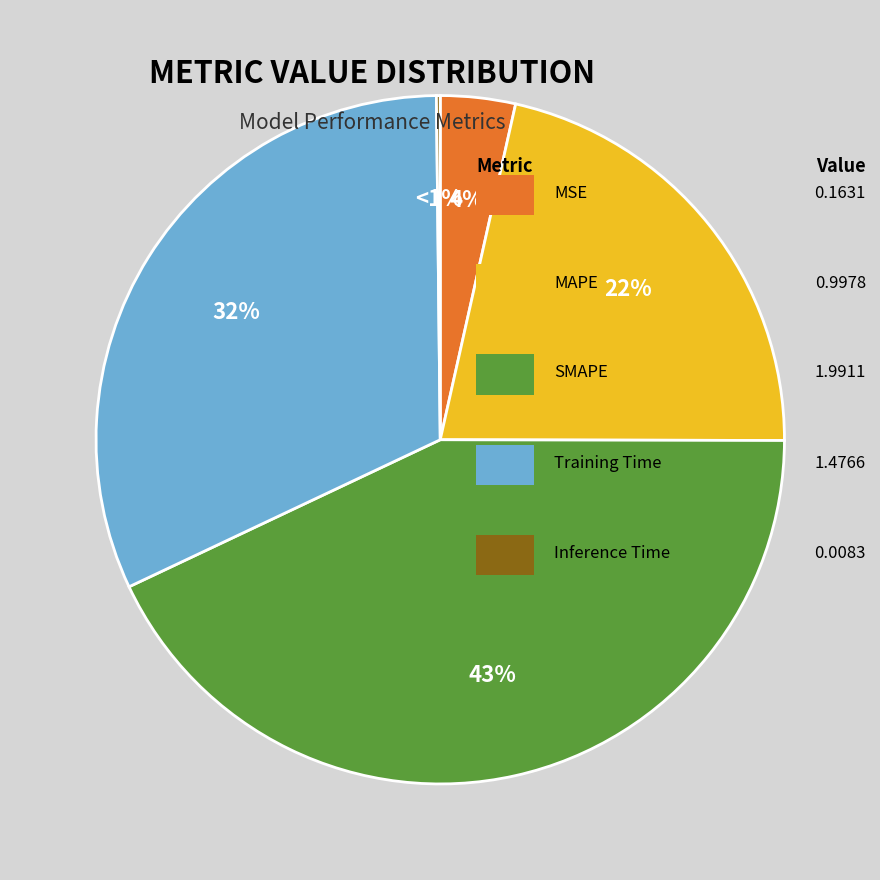

Which slice is the largest?

SMAPE